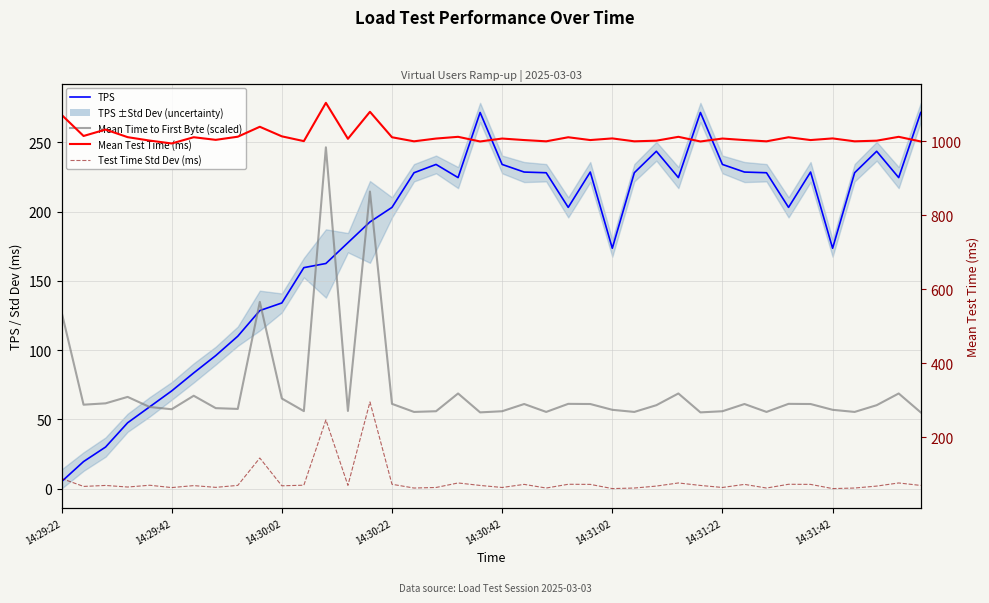

Reading left to right, transcribe all the data shown in this chart.

TPS: 5.0	19.5	30.0	47.5	59.0	70.5	83.5	96.0	110.0	128.5	134.0	159.5	162.5	177.5	192.5	203.0	228.0	234.0	224.5	271.5	234.0	228.5	228.0	203.0	228.5	173.5	228.0	243.5	224.5	271.5	234.0	228.5	228.0	203.0	228.5	173.5	228.0	243.5	224.5	271.5
Mean Time to First Byte (scaled): 127.6	60.6	61.5	66.2	58.9	57.3	67.0	58.1	57.5	134.8	65.0	55.9	246.4	56.0	214.4	61.2	55.3	55.8	68.7	55.0	55.8	61.0	55.3	61.2	61.0	56.9	55.3	60.2	68.7	55.0	55.8	61.0	55.3	61.2	61.0	56.9	55.3	60.2	68.7	55.0
Mean Test Time (ms): 1071.4	1014.1	1031.4	1010.9	1001.6	993.8	1010.7	1003.6	1012.1	1038.9	1013.1	1000.1	1103.6	1006.4	1079.4	1010.6	999.6	1007.1	1011.8	999.2	1007.1	1003.0	999.6	1010.6	1003.0	1007.5	999.6	1001.3	1011.8	999.2	1007.1	1003.0	999.6	1010.6	1003.0	1007.5	999.6	1001.3	1011.8	999.2
Test Time Std Dev (ms): 88.4	67.0	69.6	65.3	70.1	63.9	69.1	64.4	69.7	143.7	68.7	70.2	246.7	69.9	295.3	72.8	62.6	64.1	76.3	69.6	64.1	72.5	62.6	72.8	72.5	61.1	62.6	67.9	76.3	69.6	64.1	72.5	62.6	72.8	72.5	61.1	62.6	67.9	76.3	69.6